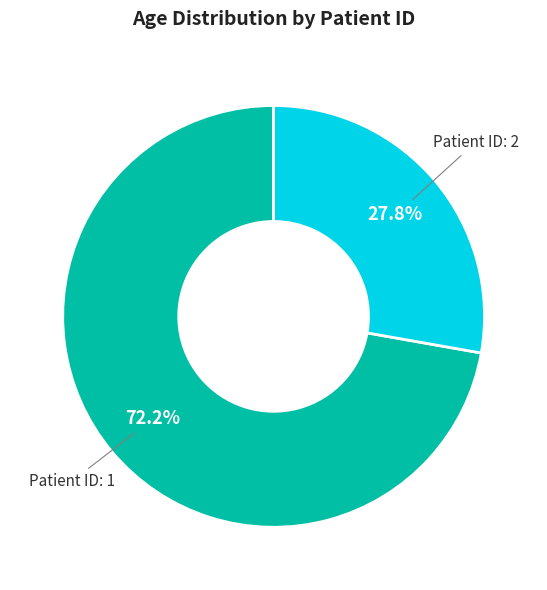

How many segments does this pie chart have?

2